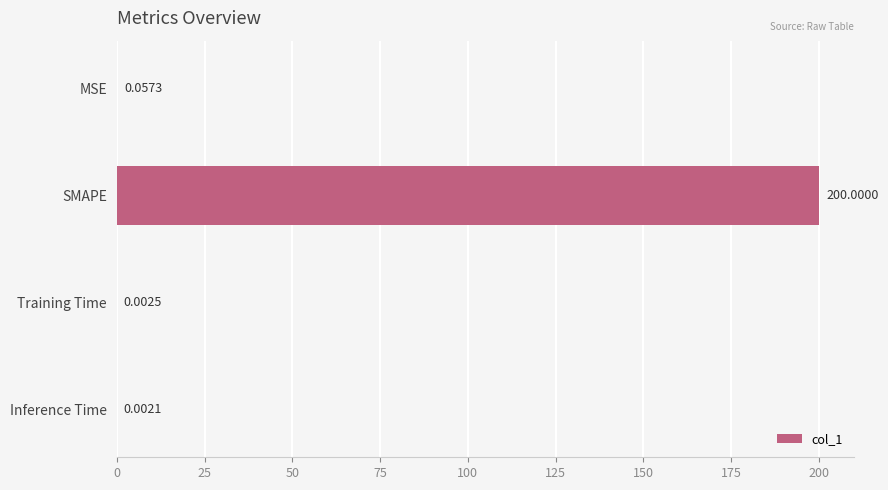

Count the number of categories in the chart.

4